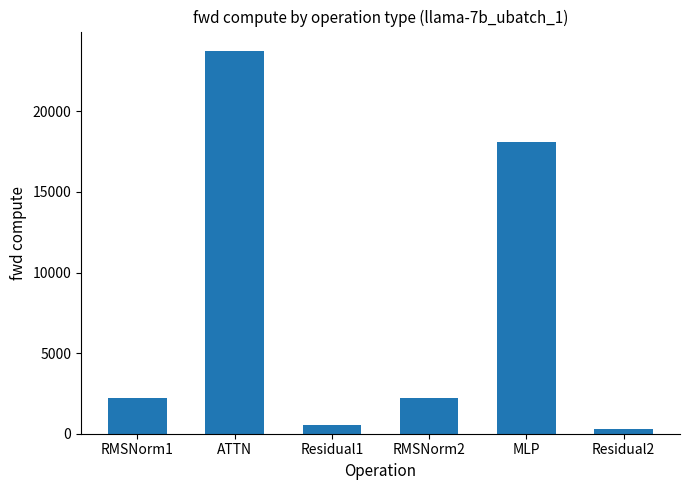

Between Residual2 and Residual1, which is larger?

Residual1